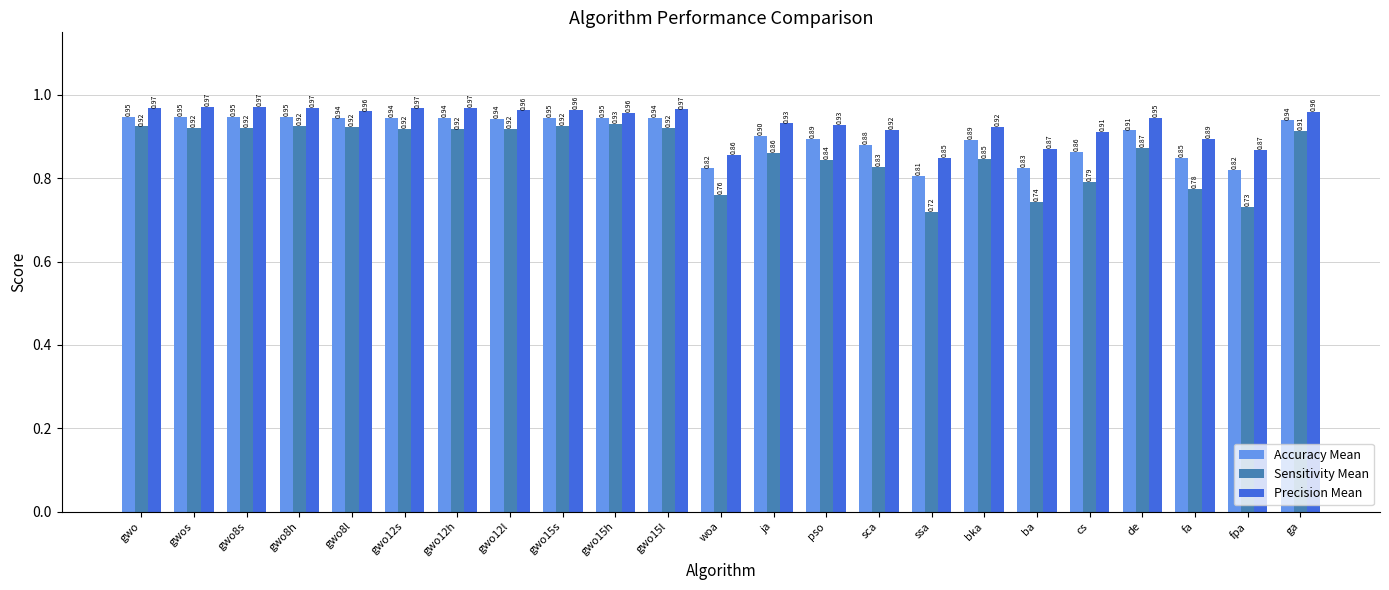

Which series has the largest total across all categories?

Precision Mean